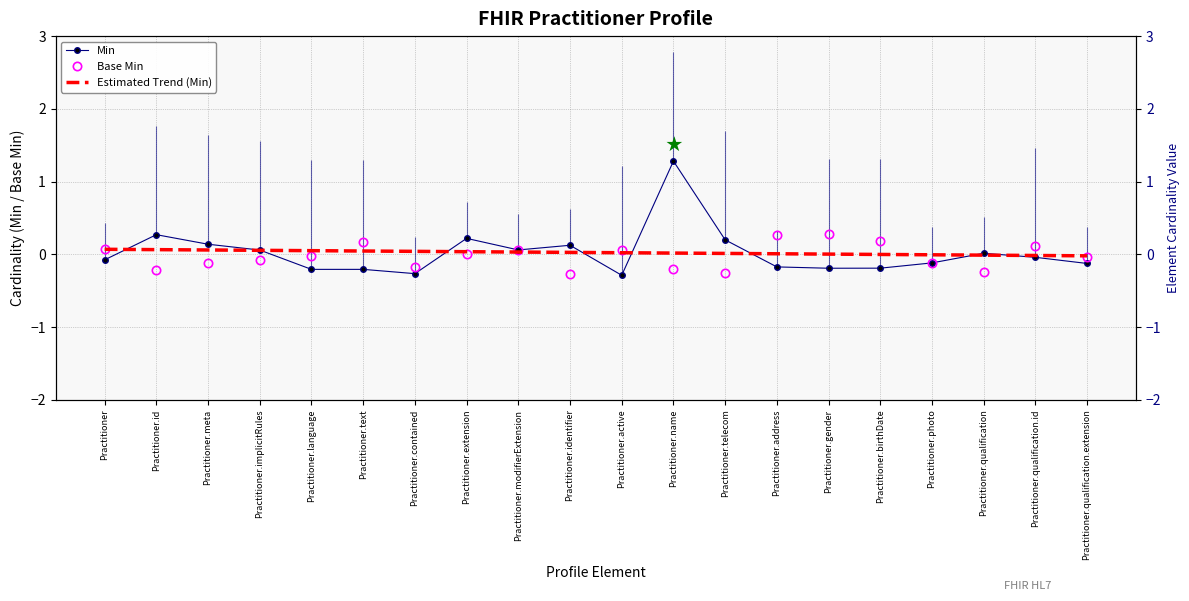

At how many categories does at least one series exceed 0?

18